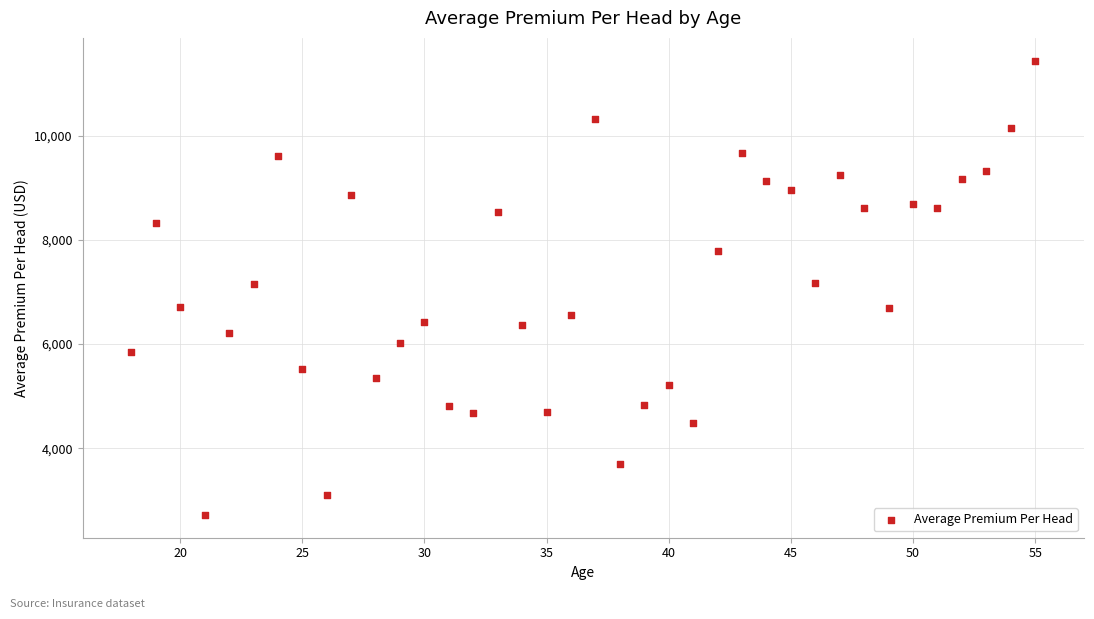

What is the range of Y values (max minus min)?

8715.8